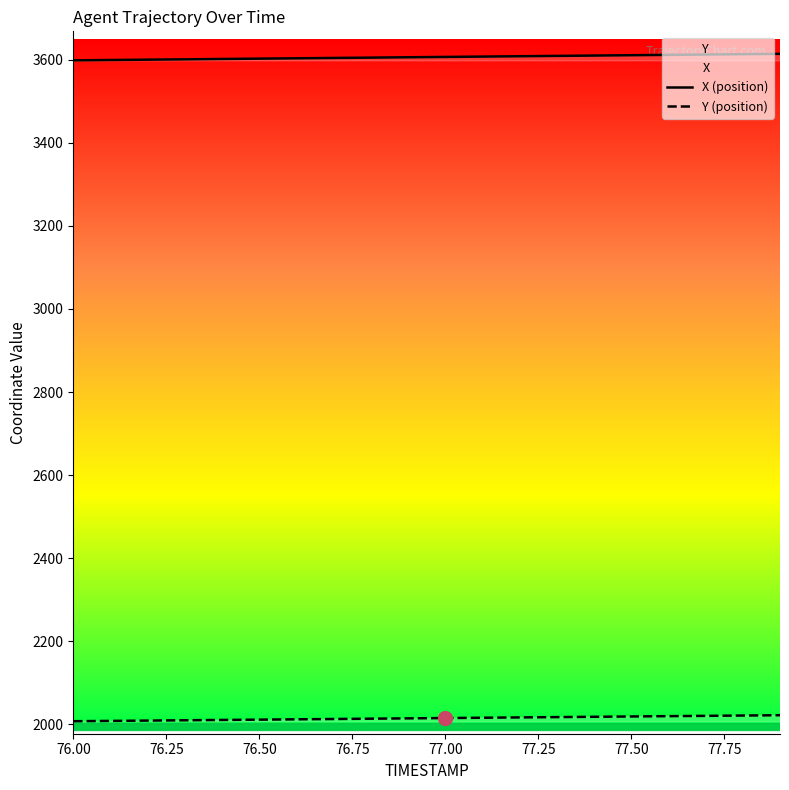

What are all the series names shown in the legend?

X (position), Y (position)